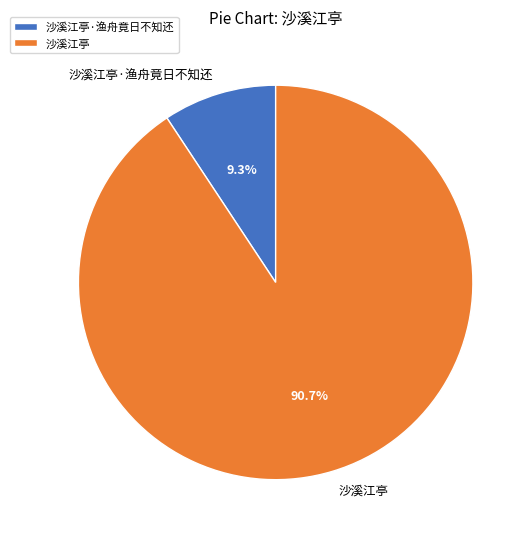

Which category has the biggest portion of the pie?

沙溪江亭